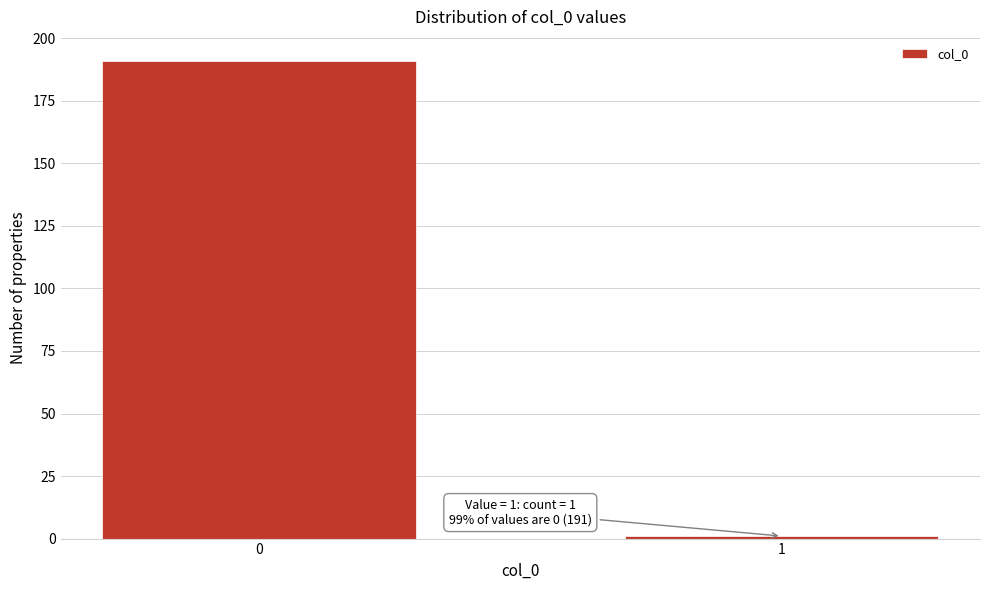

Reading left to right, extract all data points from this chart.

0=191	1=1